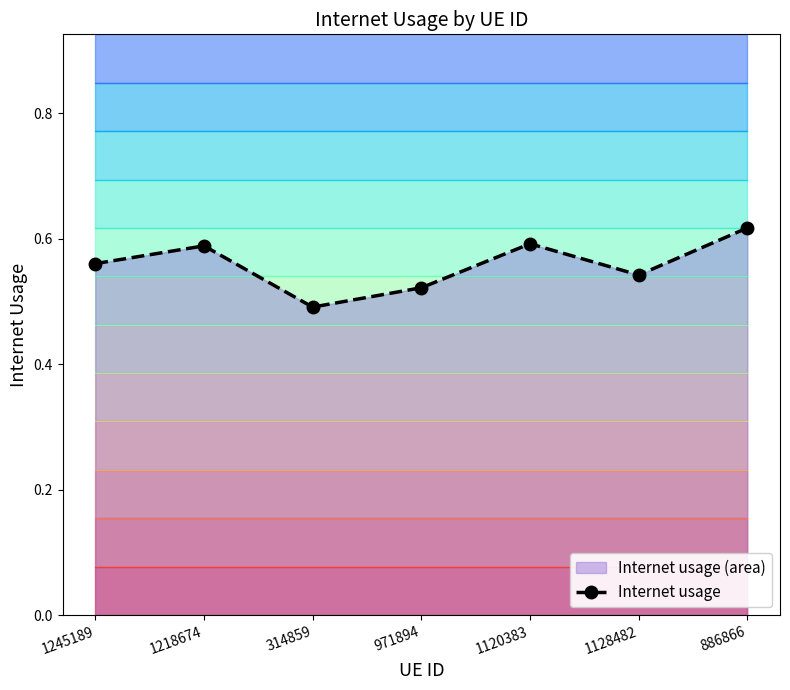

Which label corresponds to the largest value in the chart?

886866